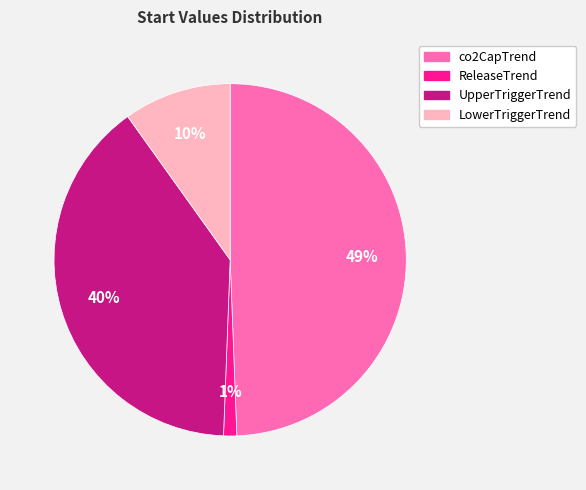

The co2CapTrend slice represents 40% of the pie. True or false?

False